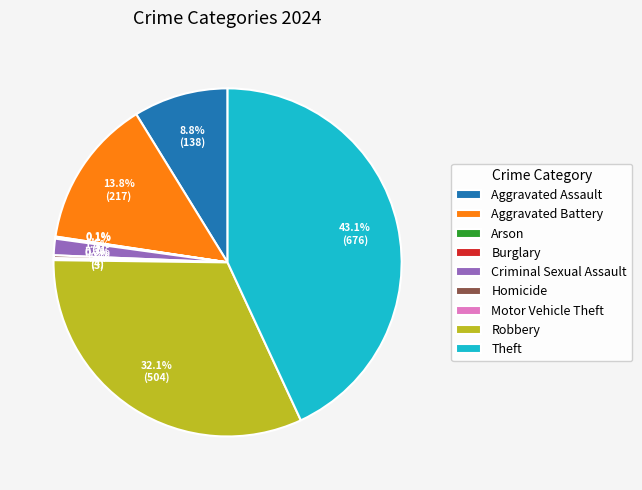

Is Aggravated Battery the majority of the pie?

No